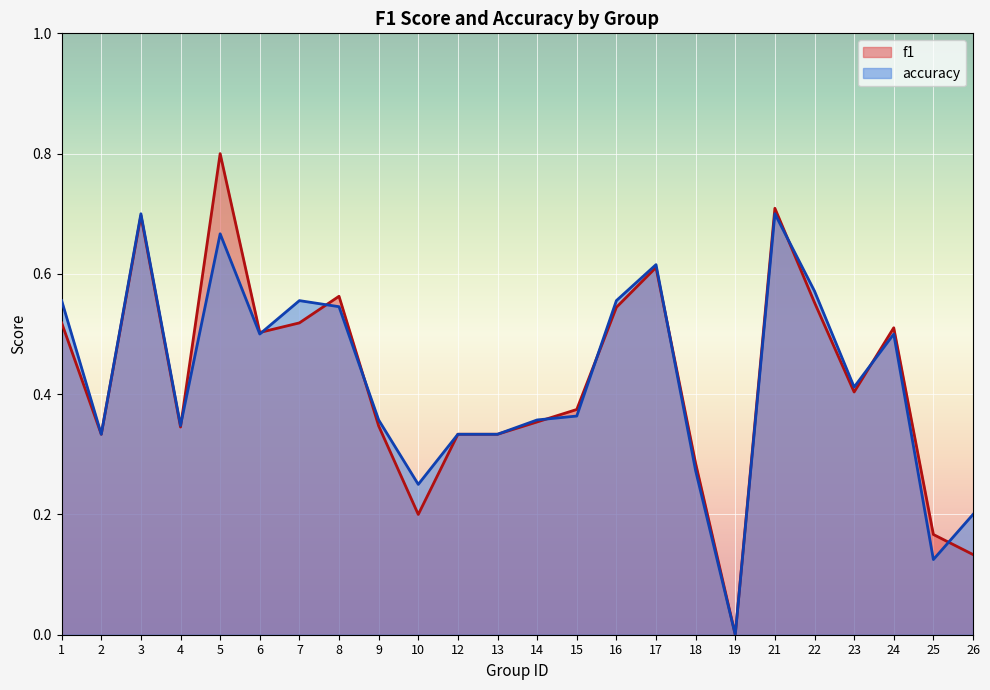

Reading left to right, what are all the values shown in this chart?

f1: 0.5	0.3	0.7	0.3	0.8	0.5	0.5	0.6	0.3	0.2	0.3	0.3	0.4	0.4	0.5	0.6	0.3	0.0	0.7	0.6	0.4	0.5	0.2	0.1
accuracy: 0.6	0.3	0.7	0.3	0.7	0.5	0.6	0.5	0.4	0.2	0.3	0.3	0.4	0.4	0.6	0.6	0.3	0.0	0.7	0.6	0.4	0.5	0.1	0.2